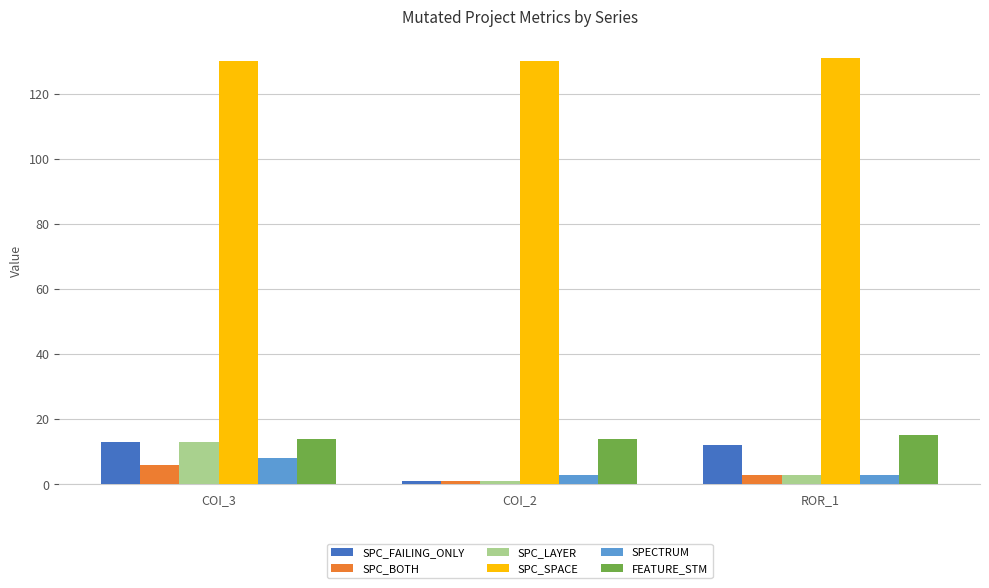

The FEATURE_STM series shows 15 at ROR_1. True or false?

True